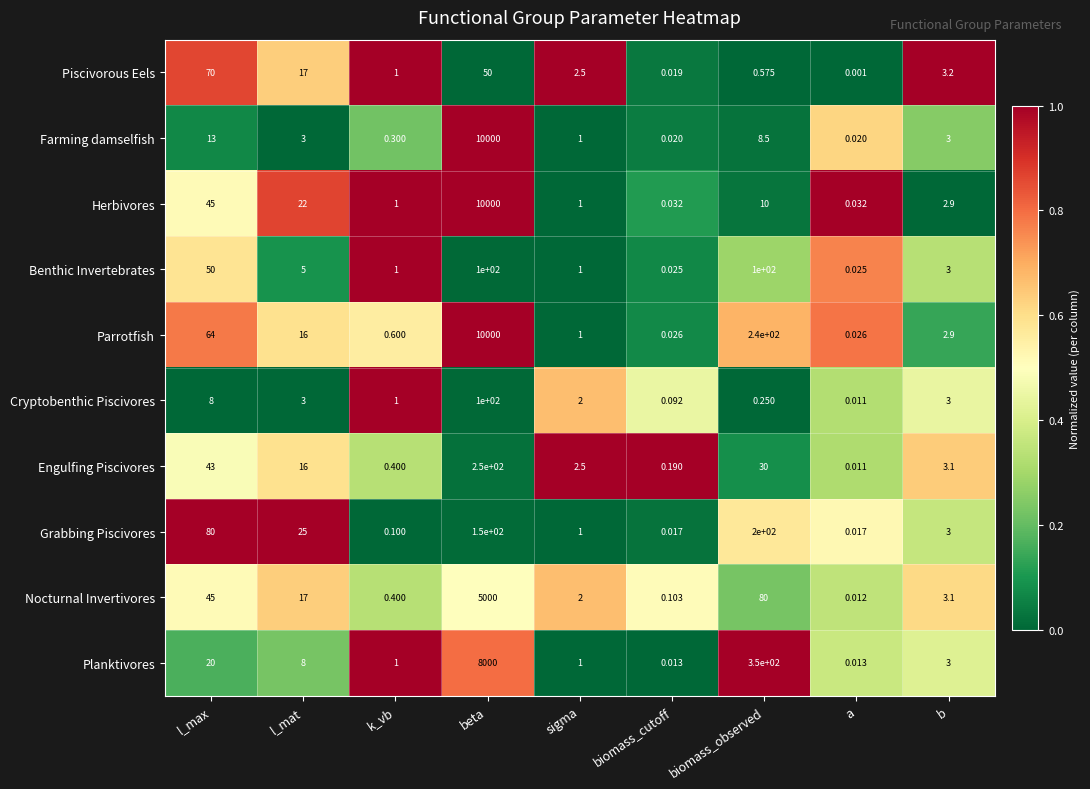

Is the value of Benthic Invertebrates at a greater than the value of Planktivores at k_vb?

No